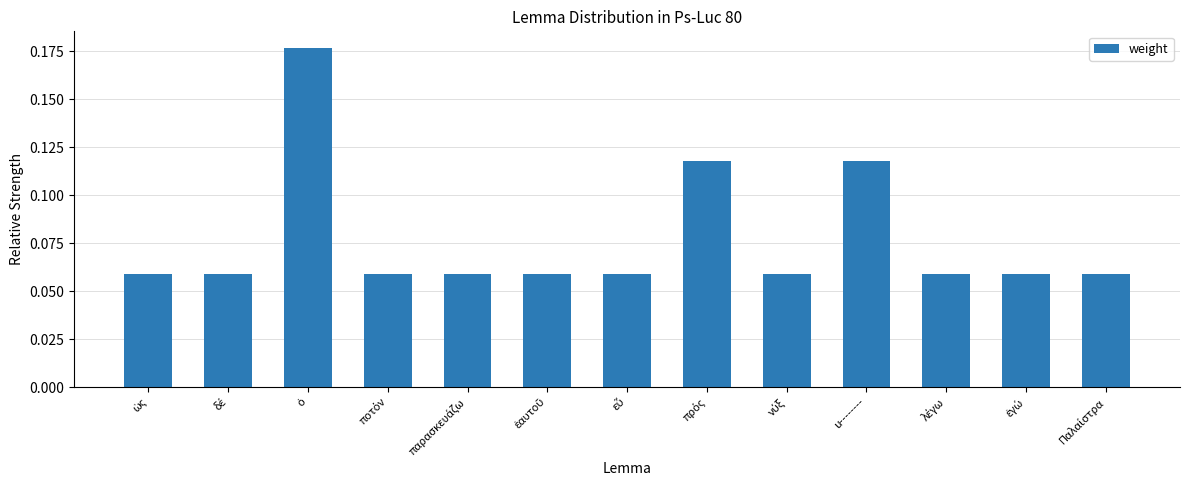

How many values are between 0 and 1?

13